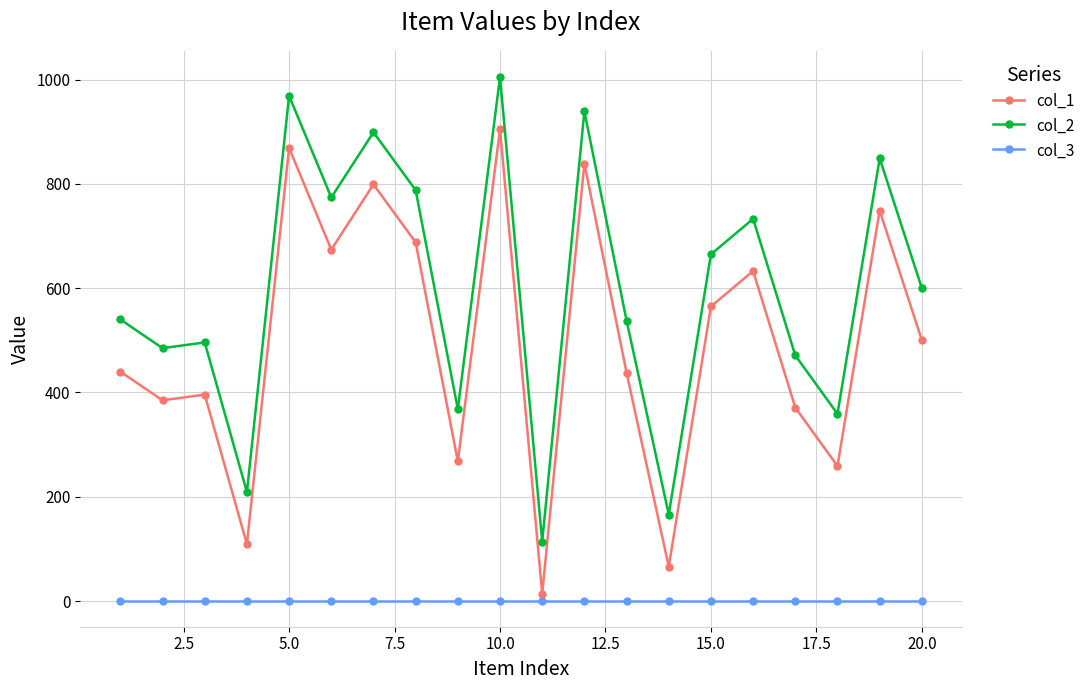

What is the difference between the maximum and second lowest values in the col_2 series?

839